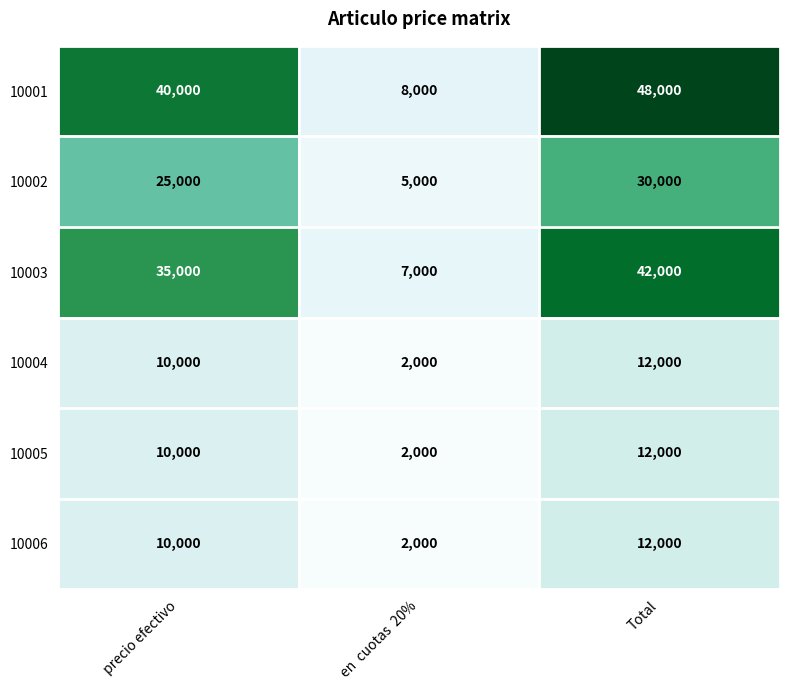

The value of 10001 at precio efectivo is 20191. True or false?

False